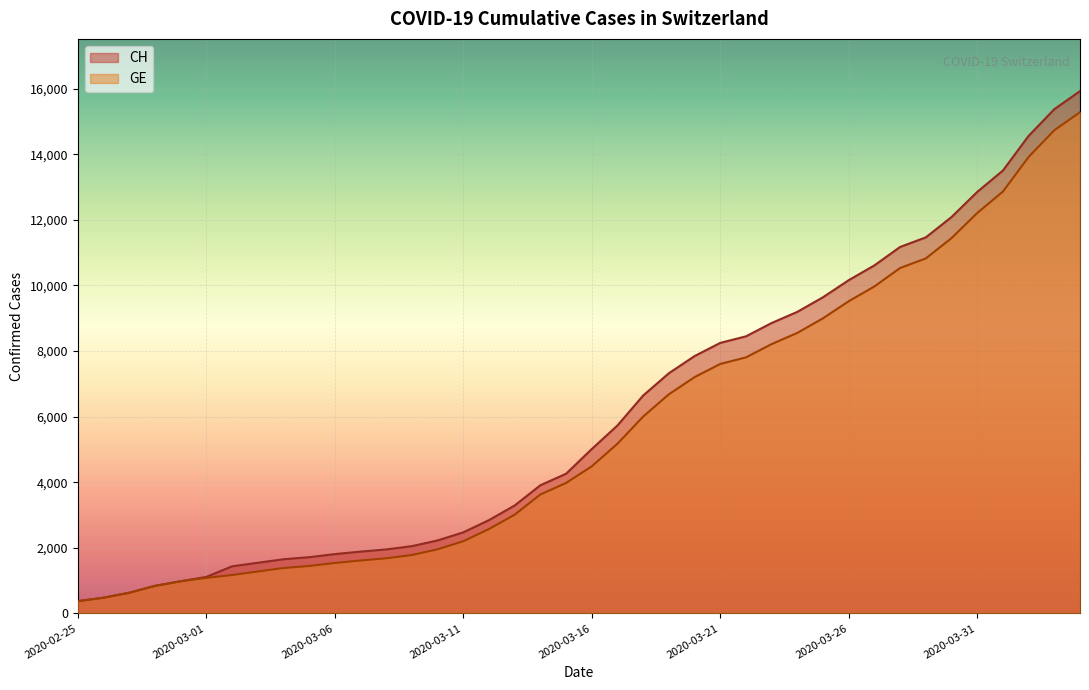

Is the value of CH at 2020-03-22 greater than the value of GE at 2020-02-26?

Yes